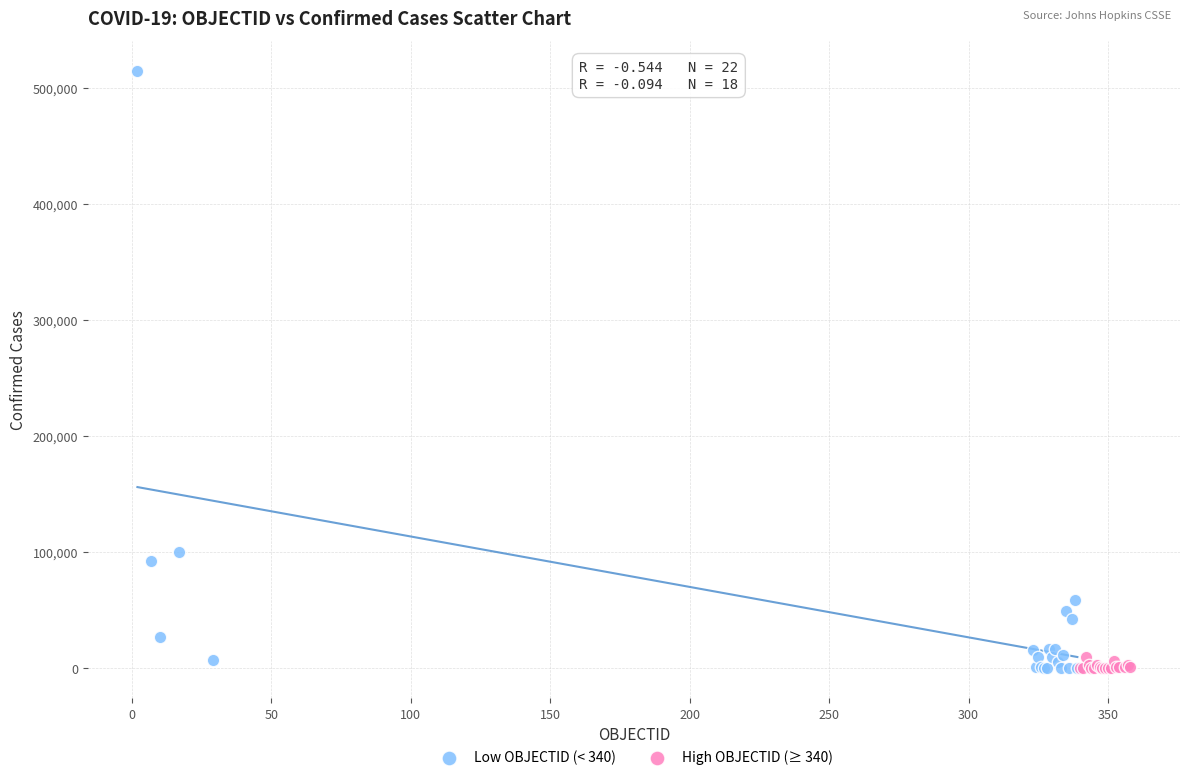

Which series has the widest spread of Y values?

Low OBJECTID (< 340)